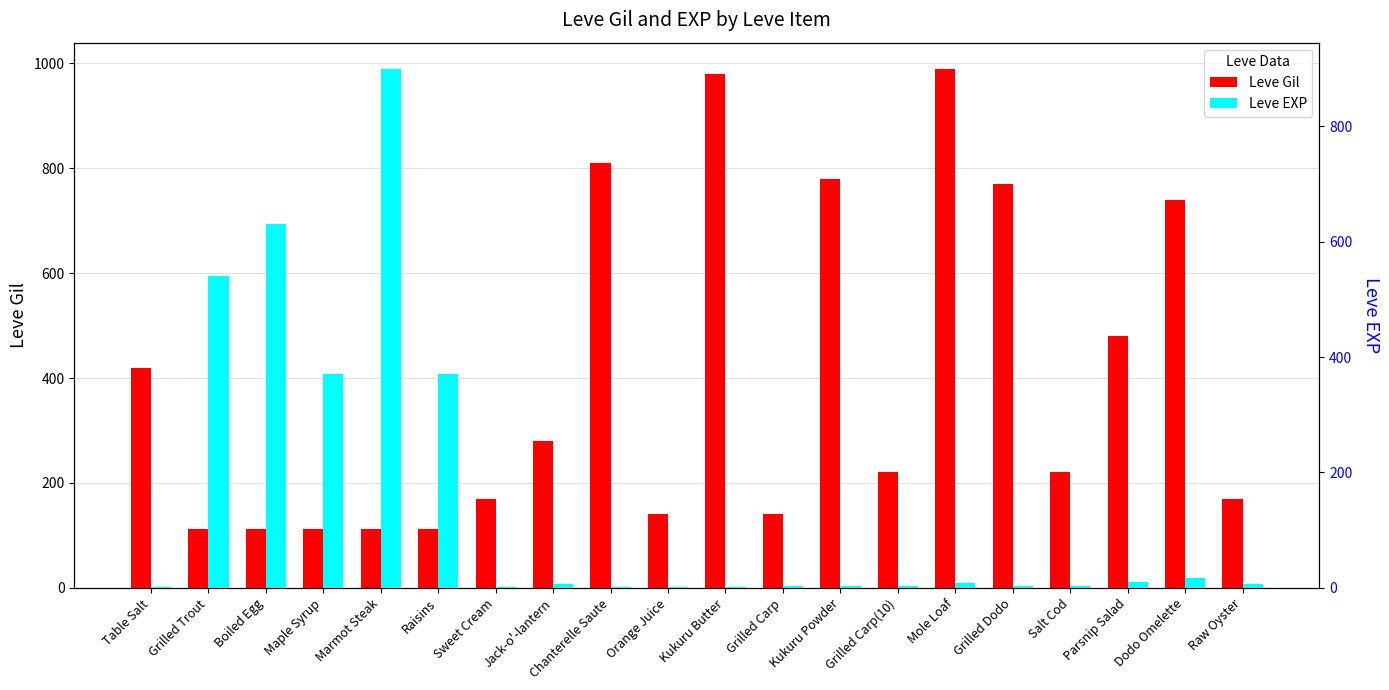

Is the value of Leve Gil at Marmot Steak greater than the value of Leve EXP at Boiled Egg?

No